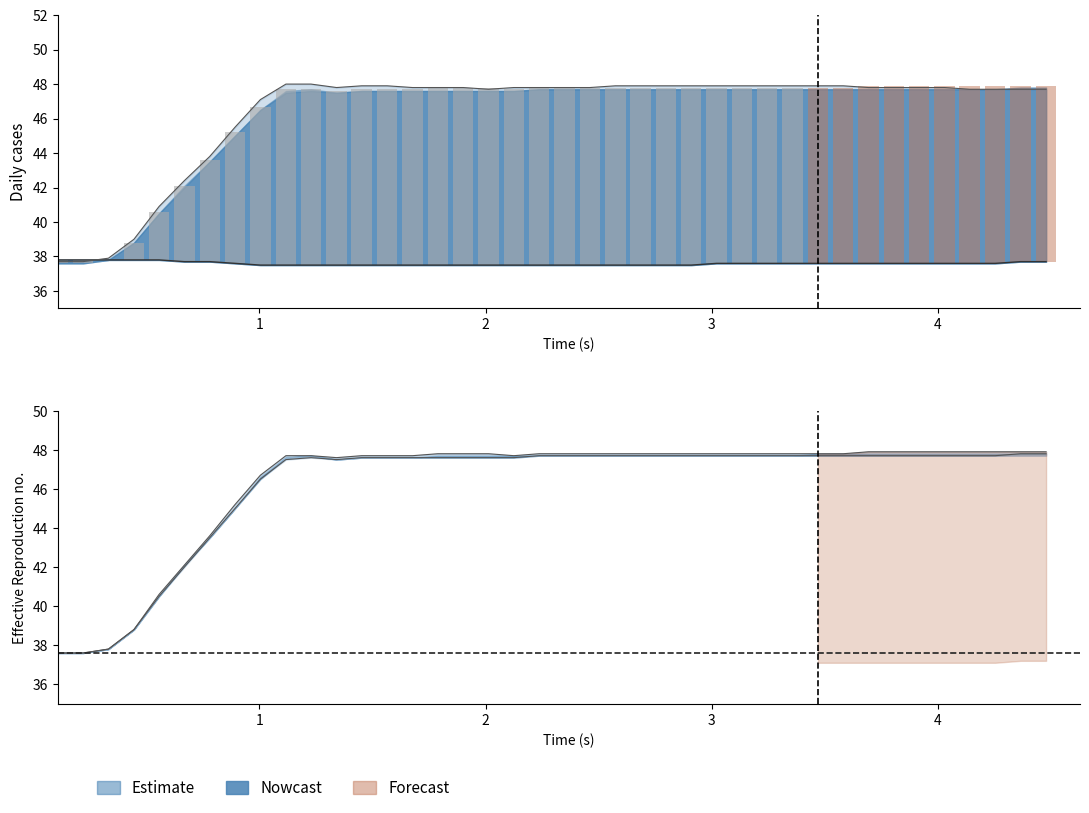

Which category has the highest value across all series?

2